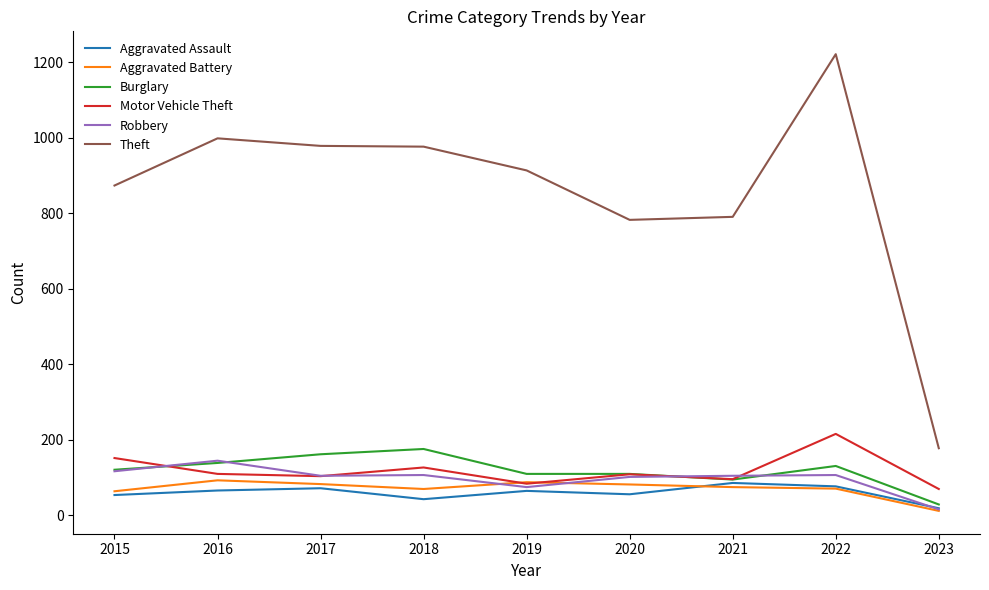

Does the chart have visible grid lines?

No